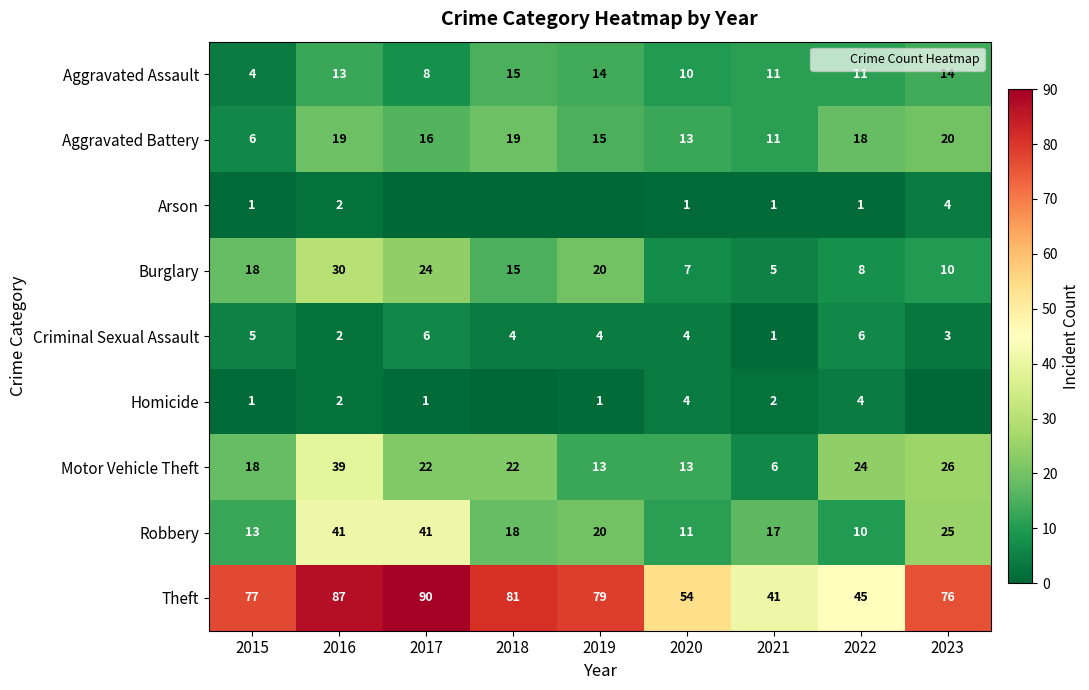

What is the maximum value for Motor Vehicle Theft?

39